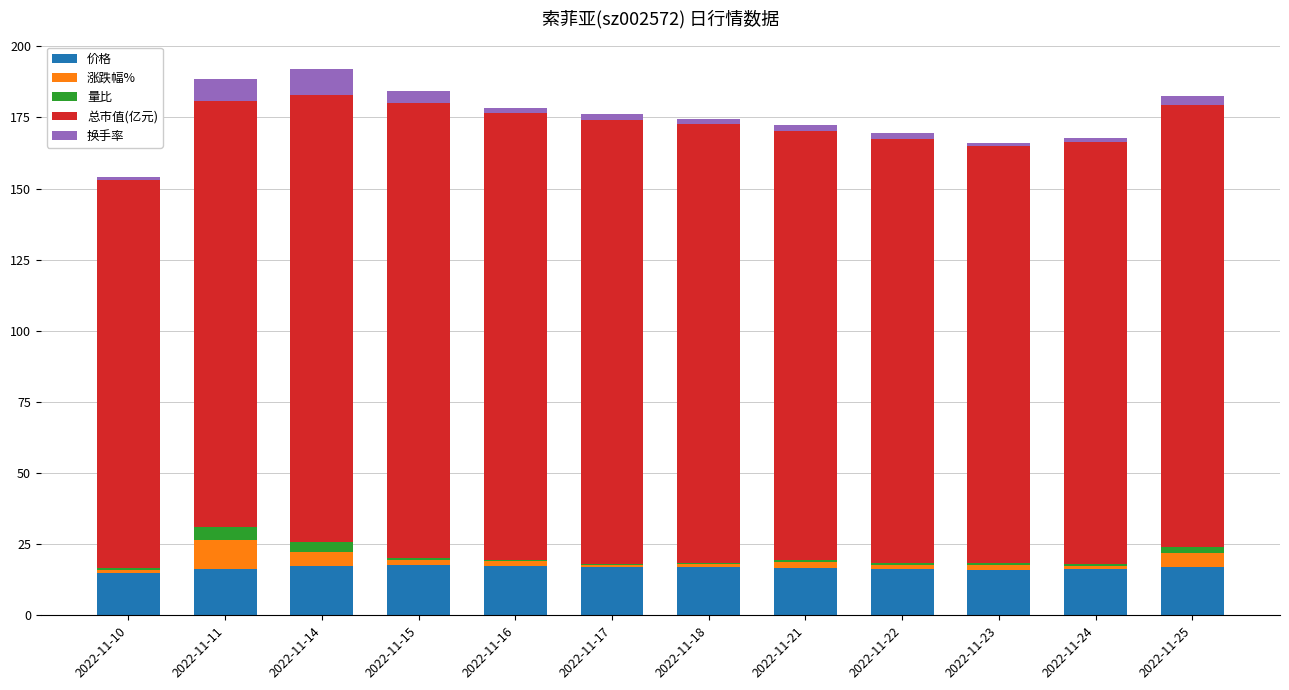

Are the bars horizontal?

No